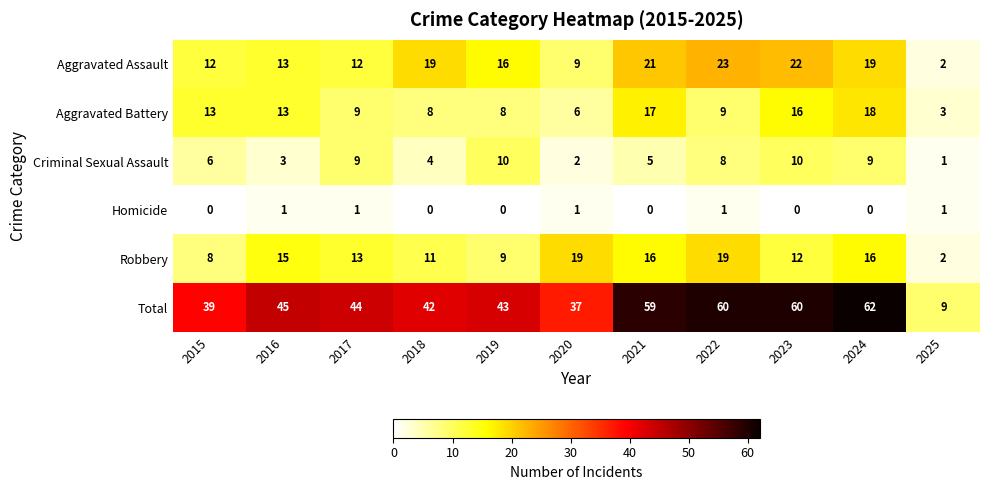

Which series has the widest spread of values?

Total